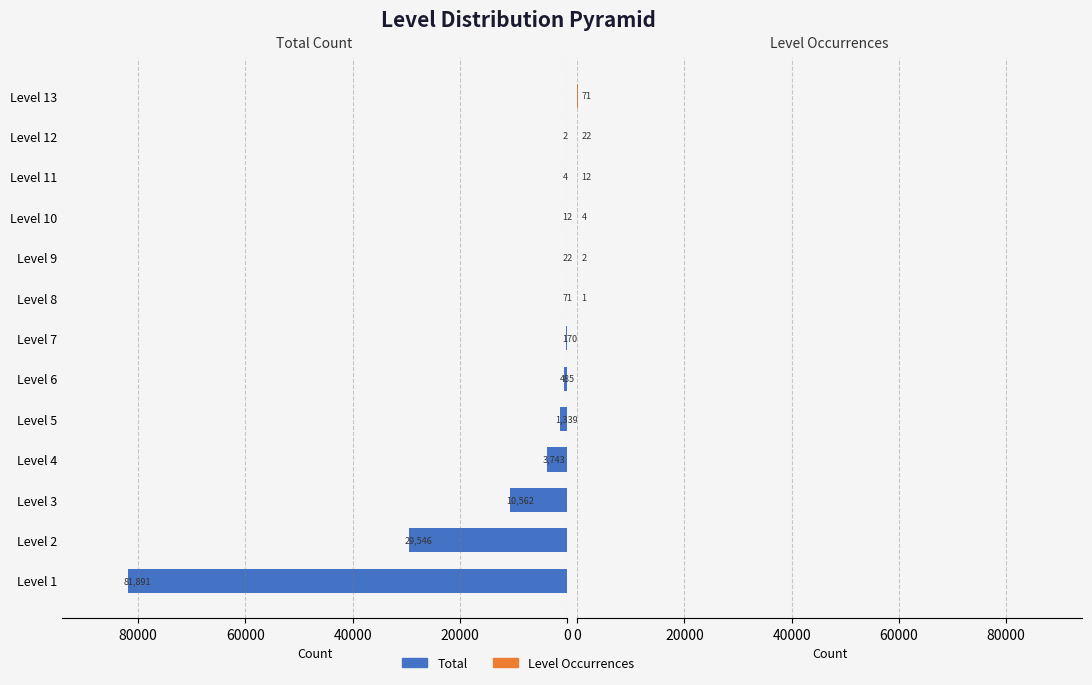

Between Level 1 and Level 6, which series saw the biggest shift?

Total